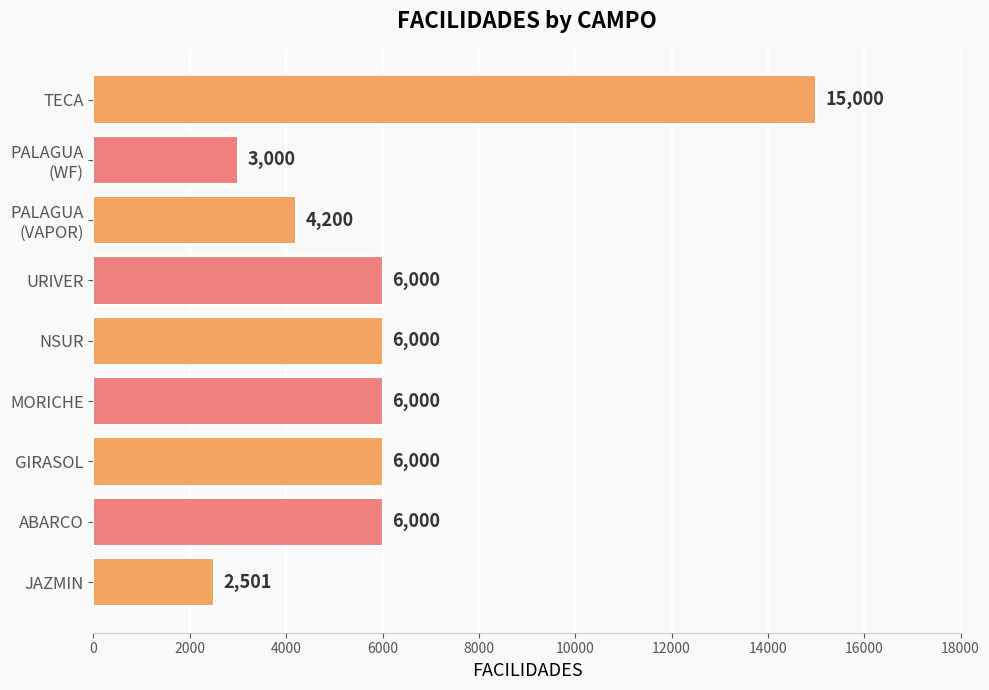

What is the average value?

6078